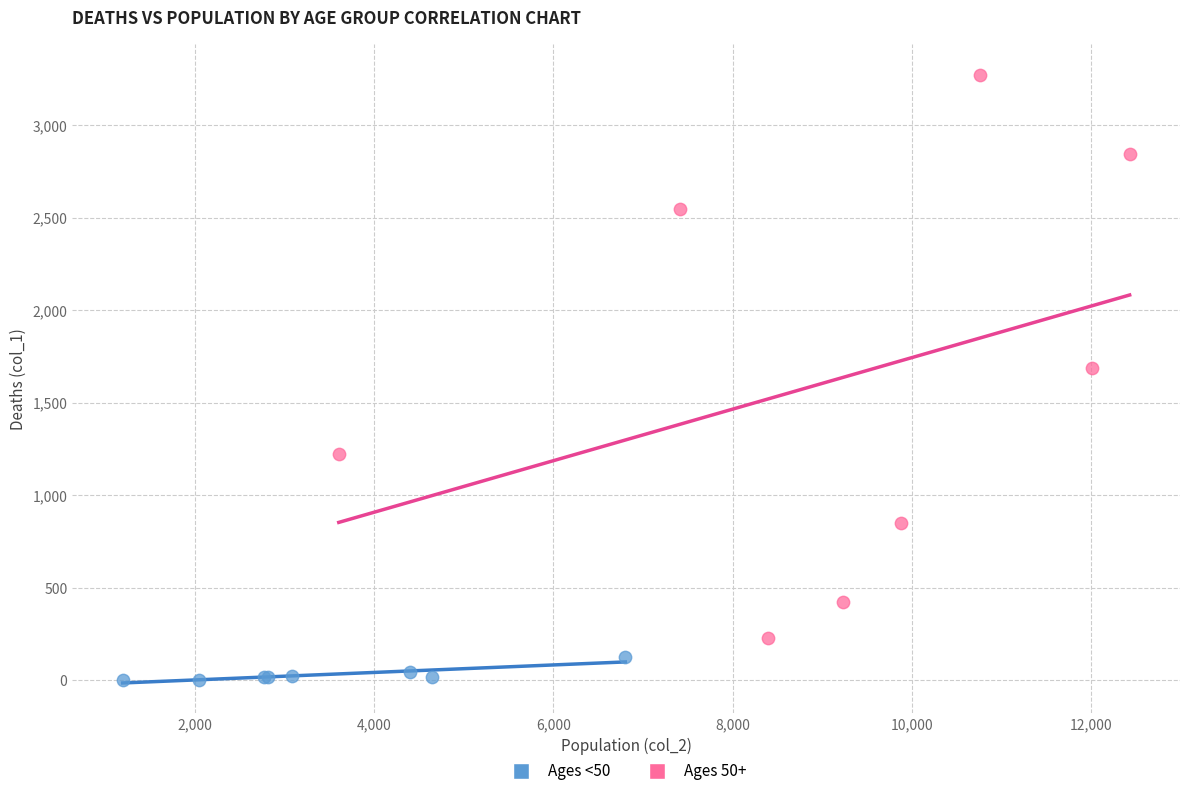

Which series reaches the minimum Y coordinate?

Ages <50